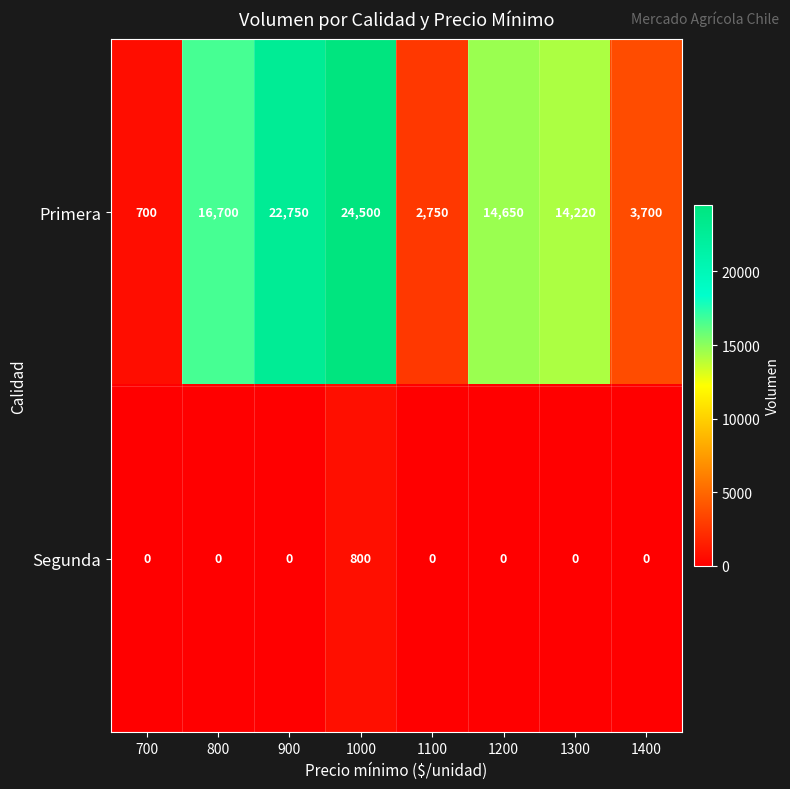

What is the difference between the maximum and minimum values in the Primera series?

23800